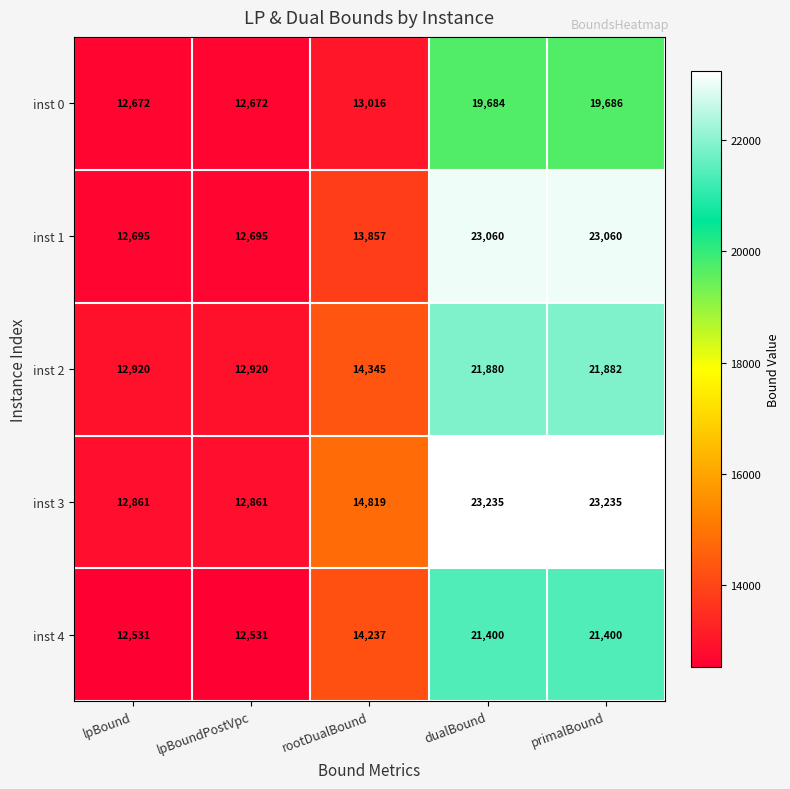

Which series has the widest spread of values?

inst 3